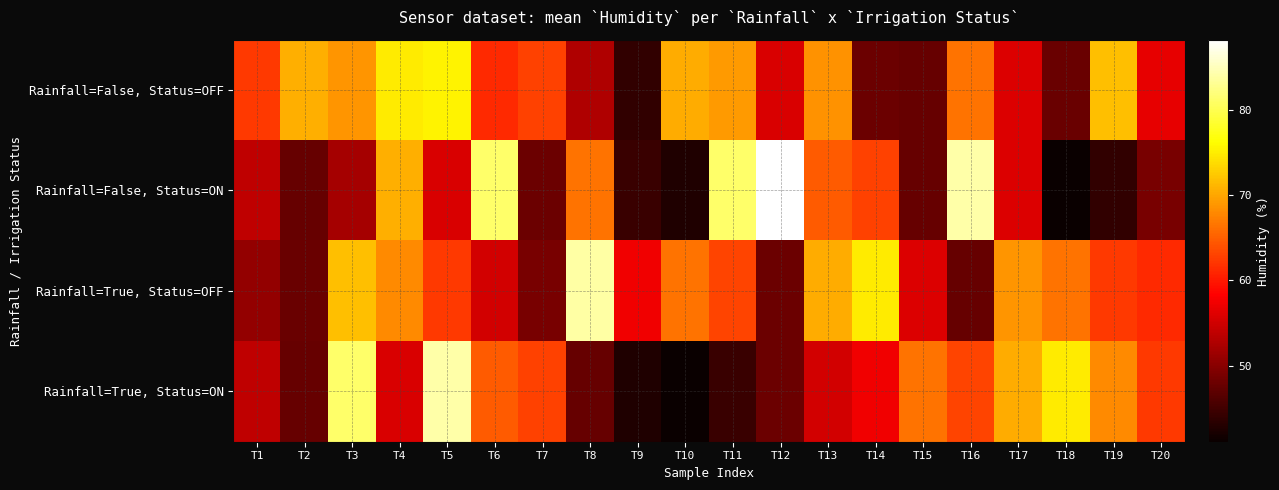

Reading left to right, transcribe all the data shown in this chart.

Rainfall=False, Status=OFF: T1=62.3	T2=70.7	T3=68.9	T4=74.8	T5=75.5	T6=61.2	T7=63.0	T8=52.8	T9=43.9	T10=70.4	T11=69.1	T12=55.7	T13=68.7	T14=48.0	T15=47.6	T16=66.4	T17=55.9	T18=47.9	T19=71.7	T20=56.7
Rainfall=False, Status=ON: T1=54.0	T2=47.7	T3=52.1	T4=70.7	T5=55.7	T6=81.1	T7=48.0	T8=66.4	T9=44.4	T10=42.6	T11=81.1	T12=88.2	T13=64.7	T14=63.0	T15=47.6	T16=84.0	T17=55.9	T18=41.1	T19=43.9	T20=49.0
Rainfall=True, Status=OFF: T1=50.7	T2=47.9	T3=71.7	T4=68.0	T5=62.3	T6=55.1	T7=49.0	T8=84.0	T9=57.3	T10=66.4	T11=63.2	T12=48.0	T13=70.4	T14=74.8	T15=55.9	T16=47.6	T17=68.9	T18=66.4	T19=62.3	T20=61.2
Rainfall=True, Status=ON: T1=54.0	T2=47.7	T3=81.1	T4=55.7	T5=84.0	T6=64.7	T7=63.0	T8=47.6	T9=42.6	T10=41.1	T11=44.4	T12=48.0	T13=55.1	T14=57.3	T15=66.4	T16=63.2	T17=70.4	T18=74.8	T19=68.0	T20=62.3